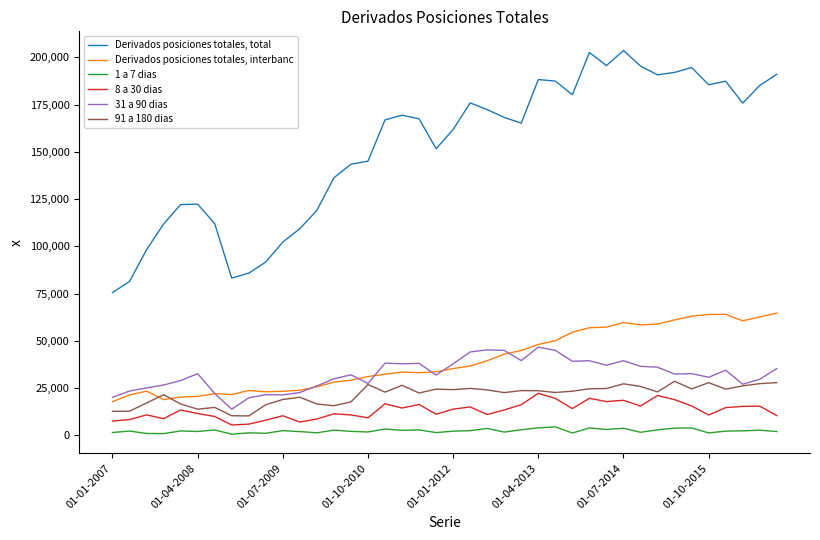

List the series in order of their peak value, highest first.

Derivados posiciones totales, total, Derivados posiciones totales, interbanc, 31 a 90 dias, 91 a 180 dias, 8 a 30 dias, 1 a 7 dias